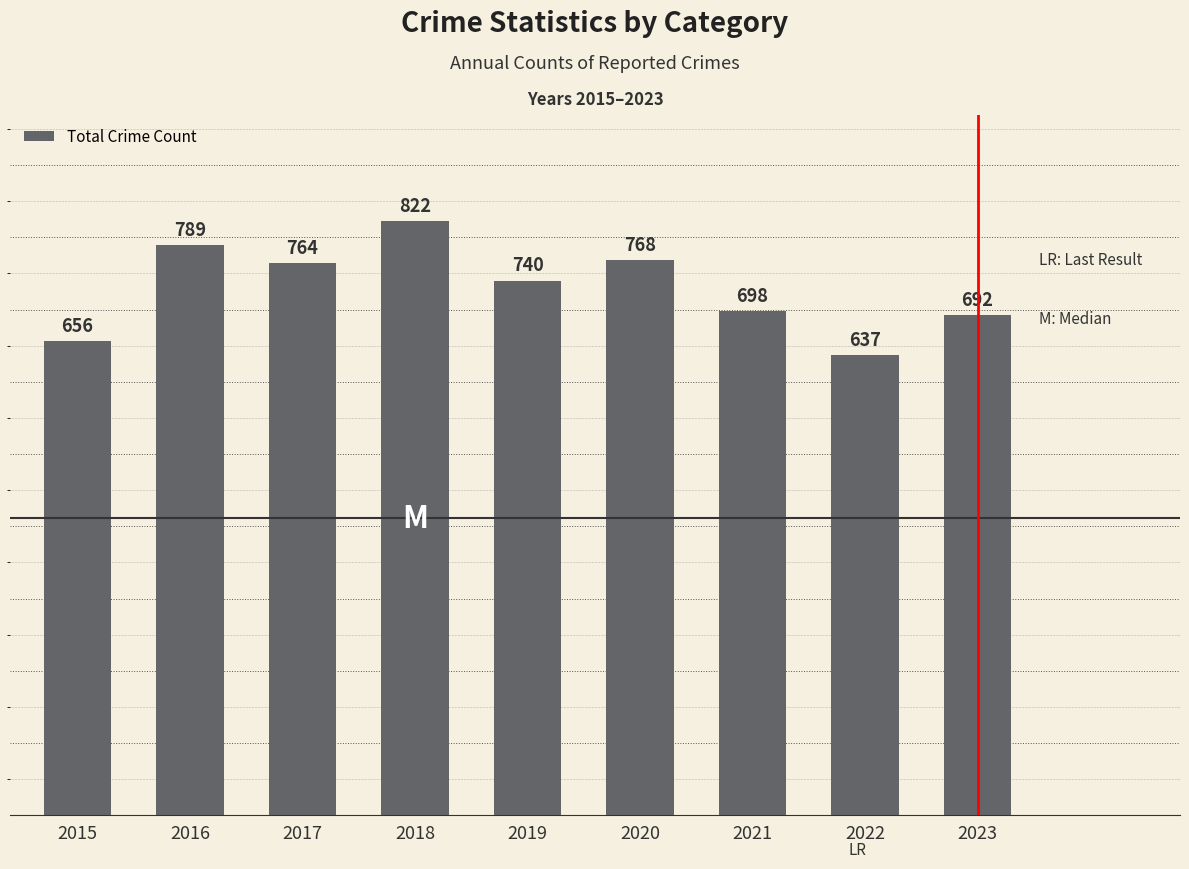

What is the maximum value shown in the chart?

822